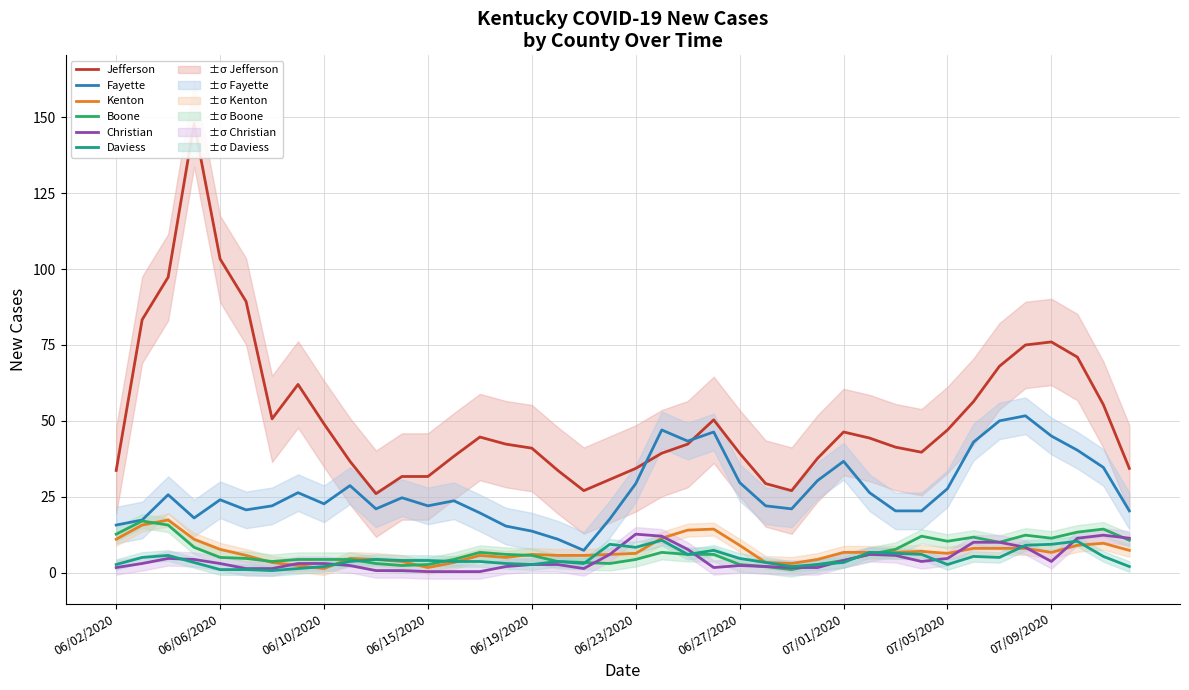

How many values in the Kenton series are below 6?

16